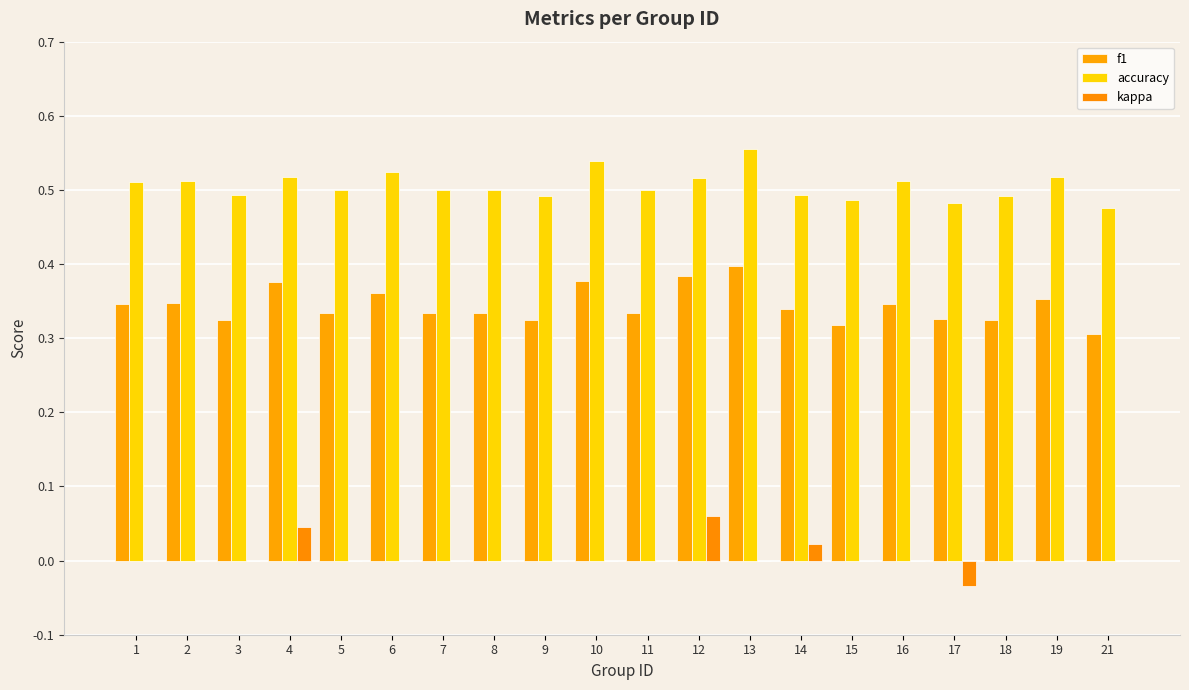

How many categories are shown in the chart?

20